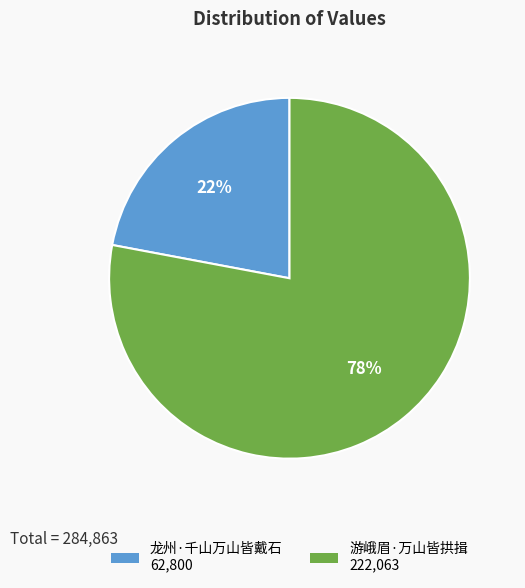

Does 龙州·千山万山皆戴石 represent more than half of the total?

No